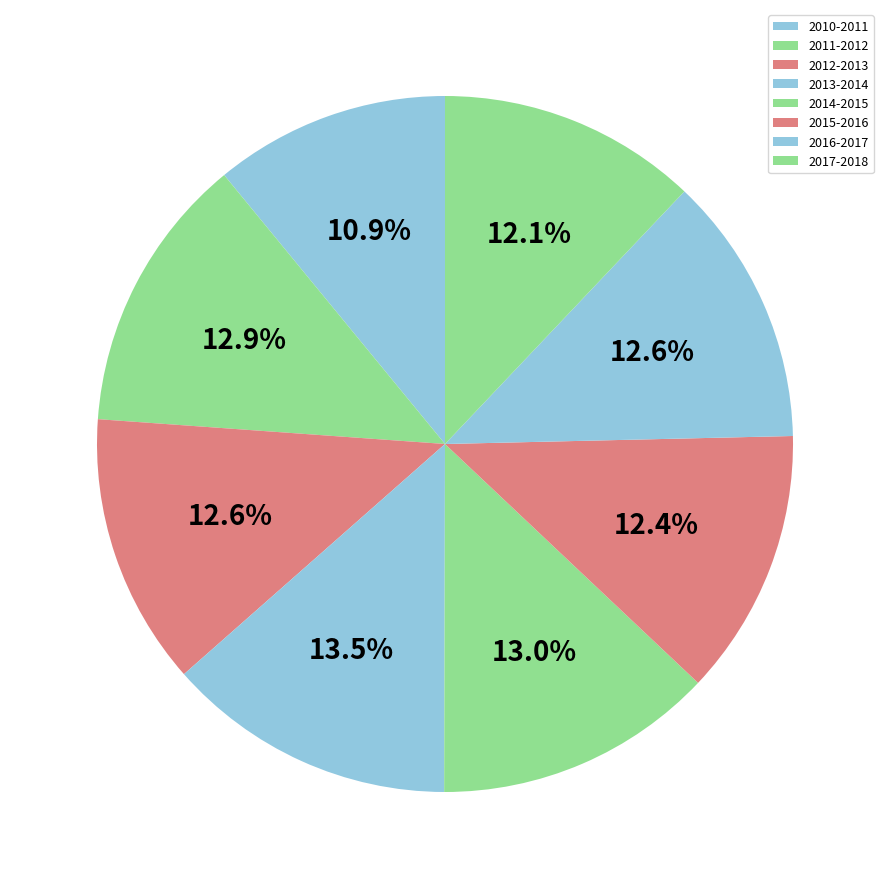

What percentage is the 2017-2018 slice, to the nearest percent?

12%